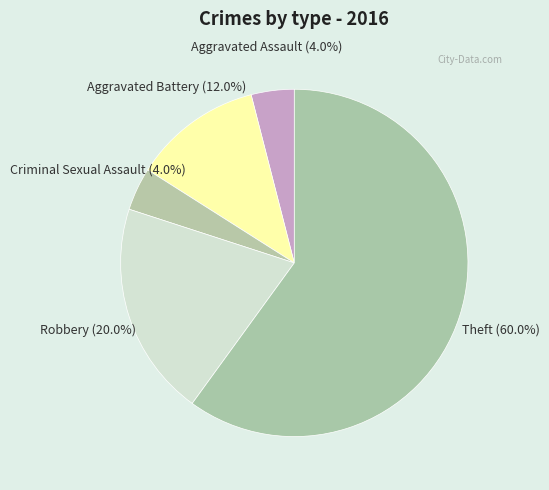

Is it true that Aggravated Assault is 4% of the pie?

True